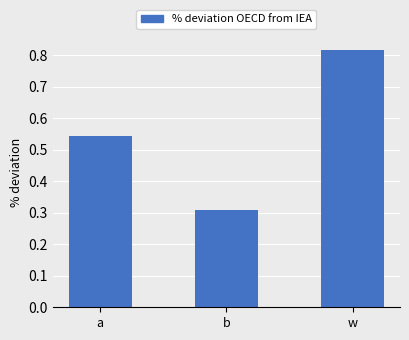

What value does the data have at b?

0.3